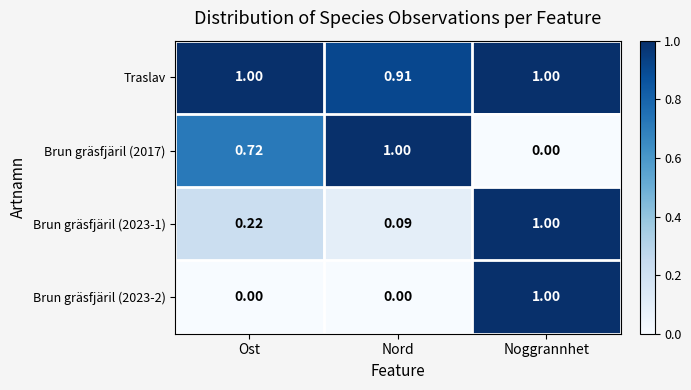

Which series has the largest total across all categories?

Traslav